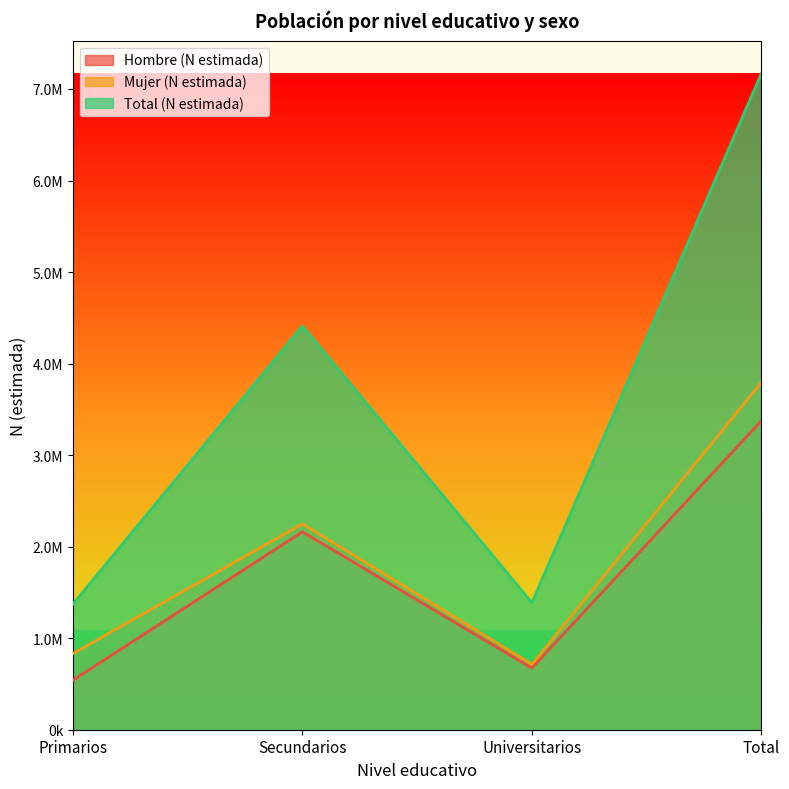

What is the maximum value shown in the chart?

7170230